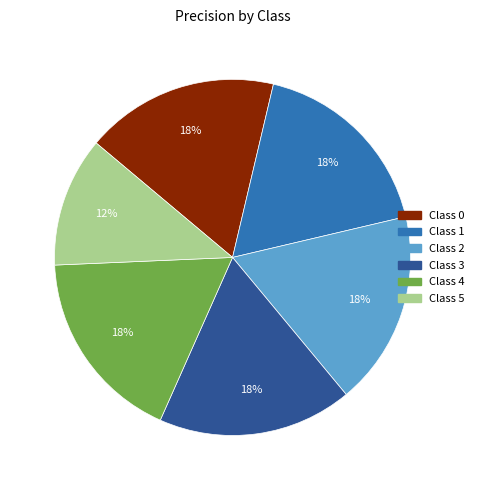

The Class 5 slice represents 1% of the pie. True or false?

False